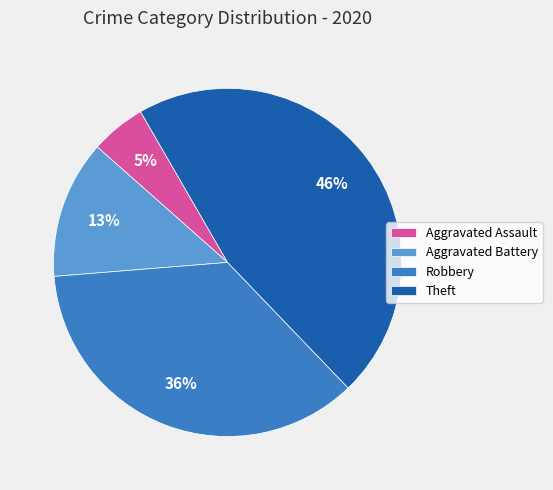

Combined, do Aggravated Assault and Aggravated Battery account for over 50%?

No